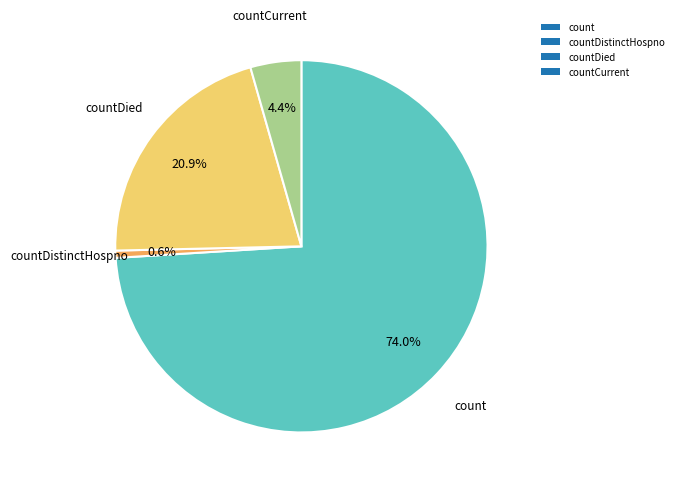

Between countCurrent and countDistinctHospno, which is larger?

countCurrent